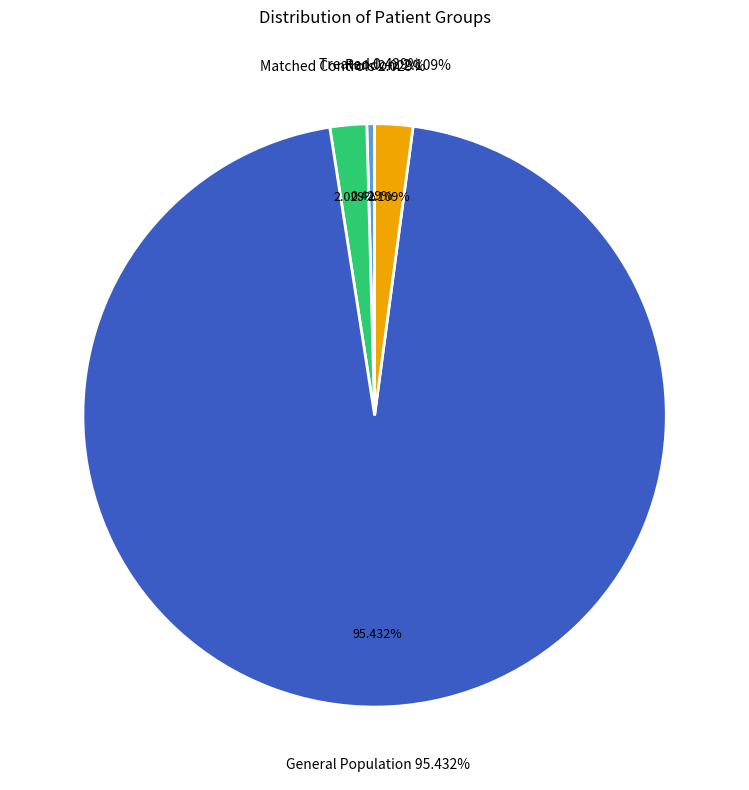

Combined, do General Population and Matched Controls account for over 50%?

Yes